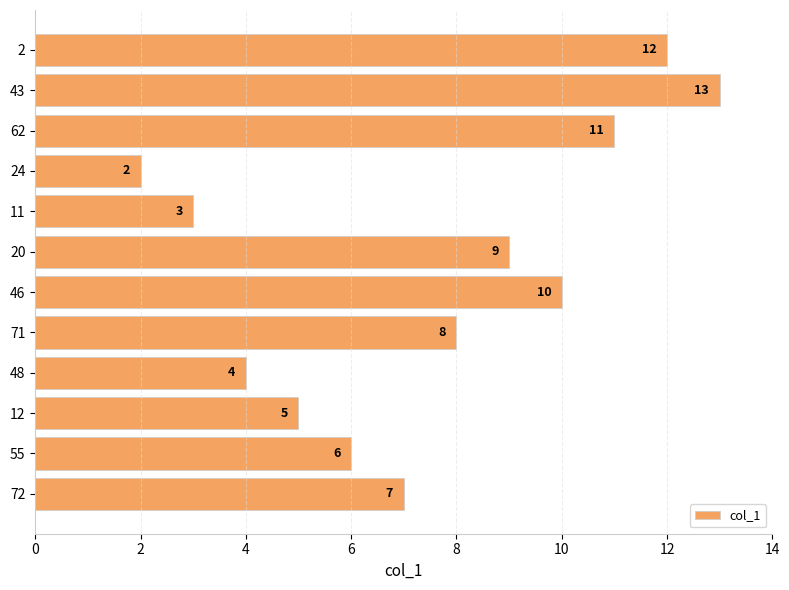

Rank the categories by value from highest to lowest.

43, 2, 62, 46, 20, 71, 72, 55, 12, 48, 11, 24